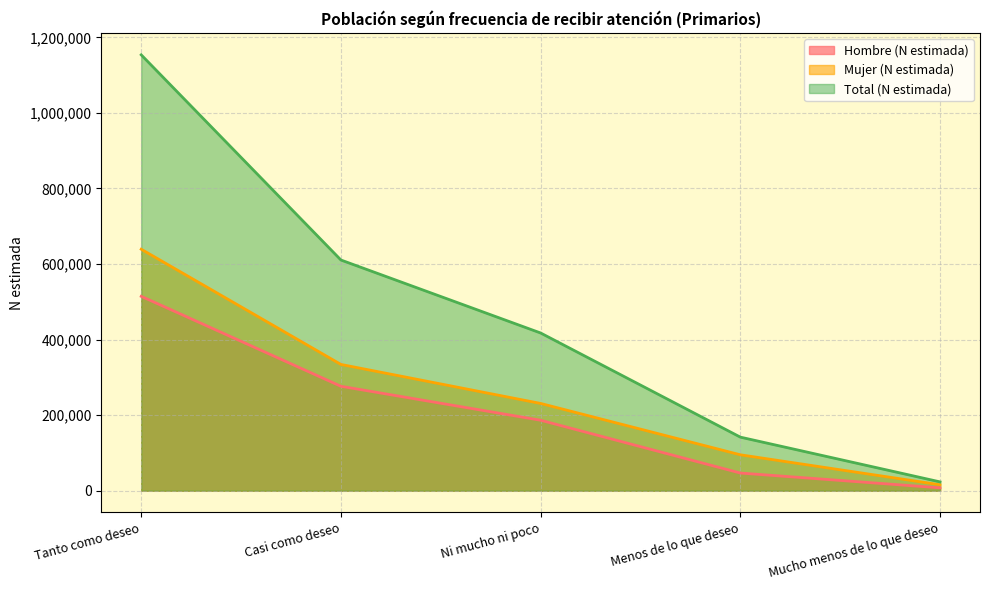

Which label corresponds to the largest value in the chart?

Tanto como deseo